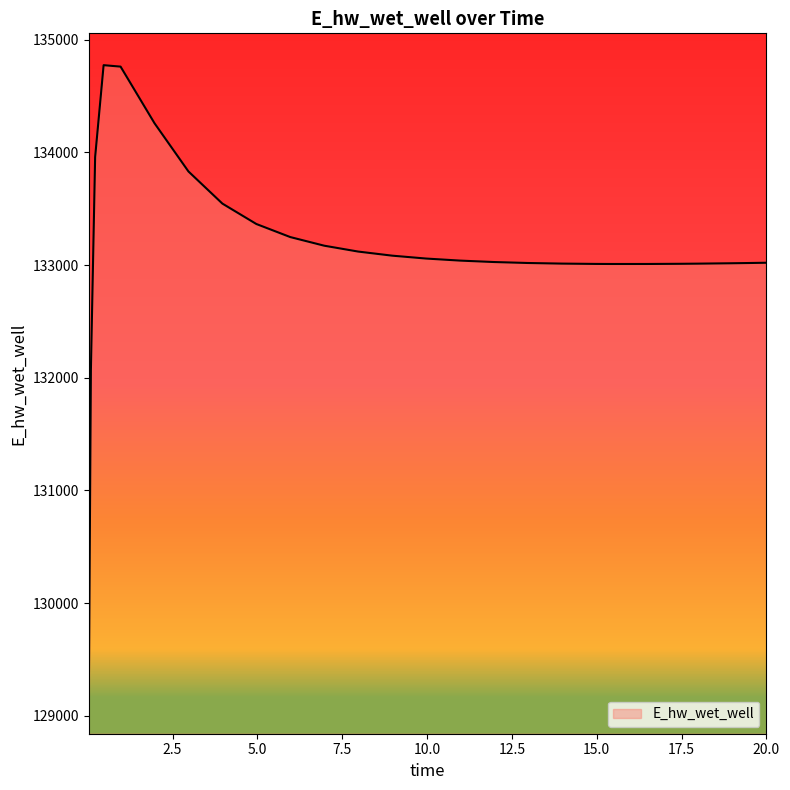

What is the difference between the maximum and minimum values?

5648.7